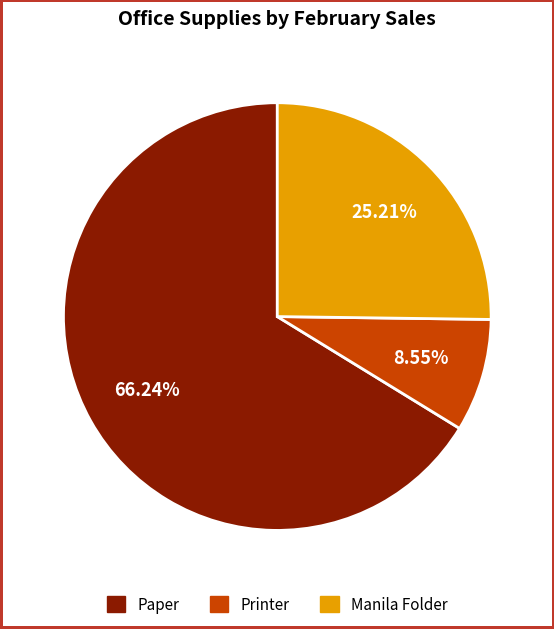

How many segments does this pie chart have?

3